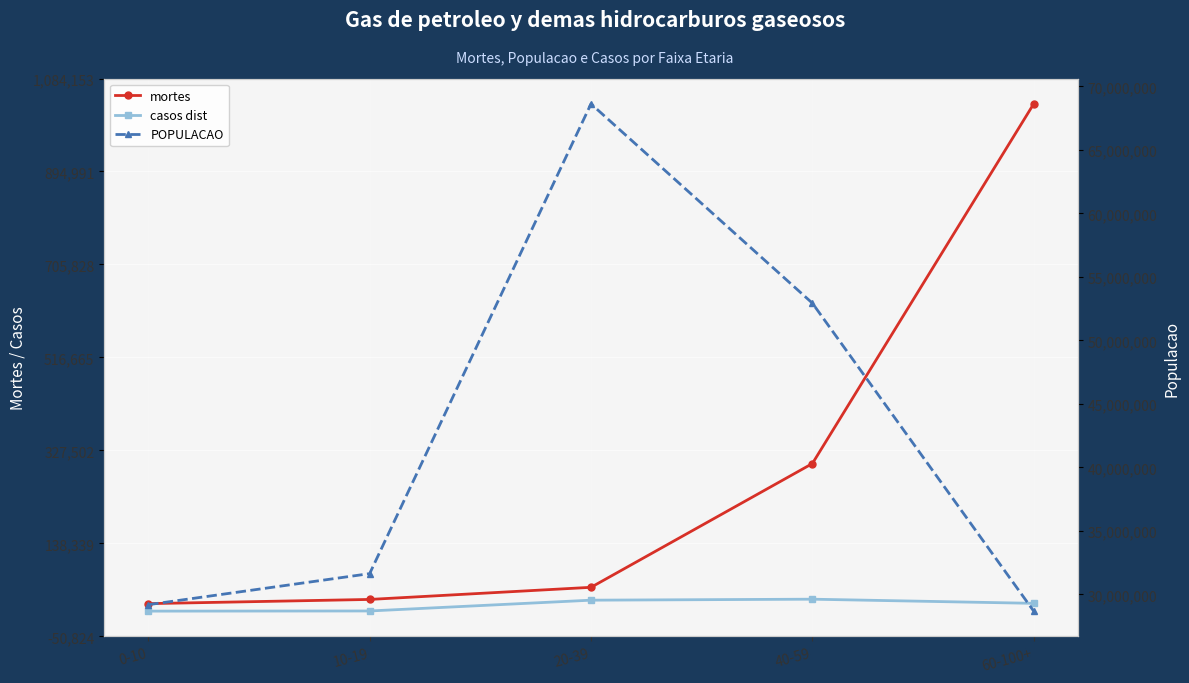

What is the maximum value for mortes?

1032563.6